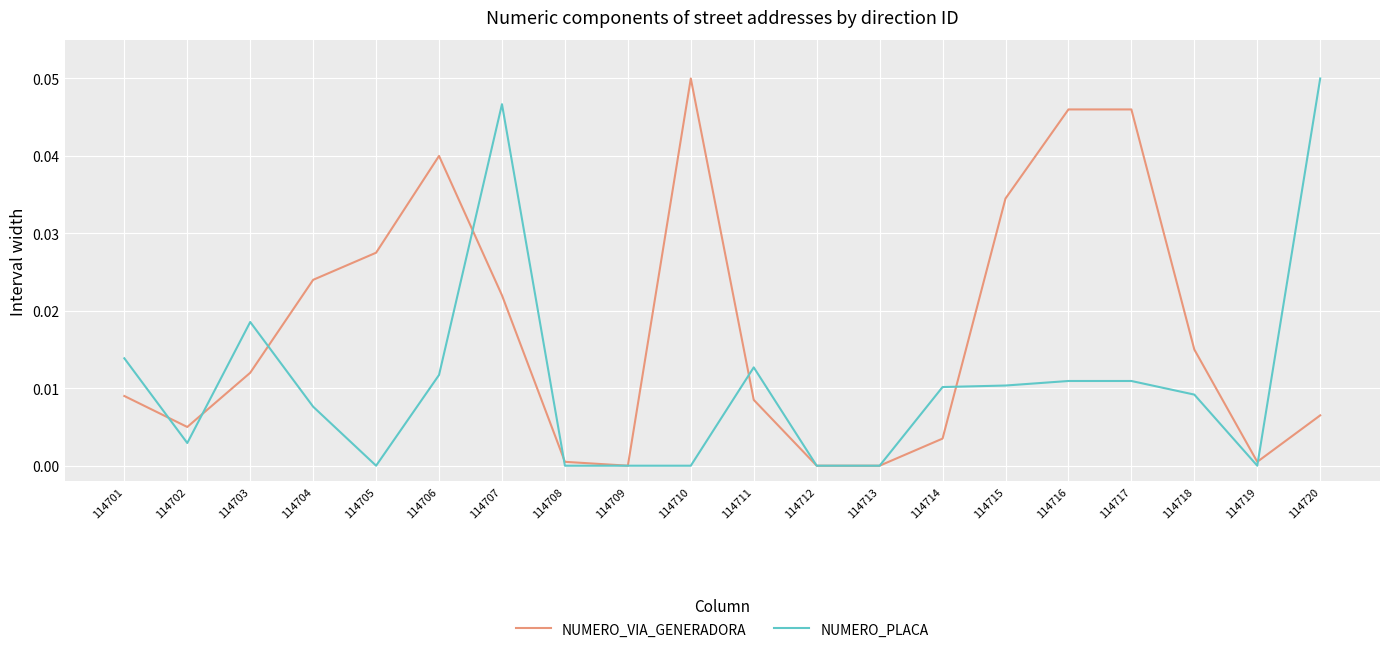

Where is the first local minimum for NUMERO_PLACA?

114702